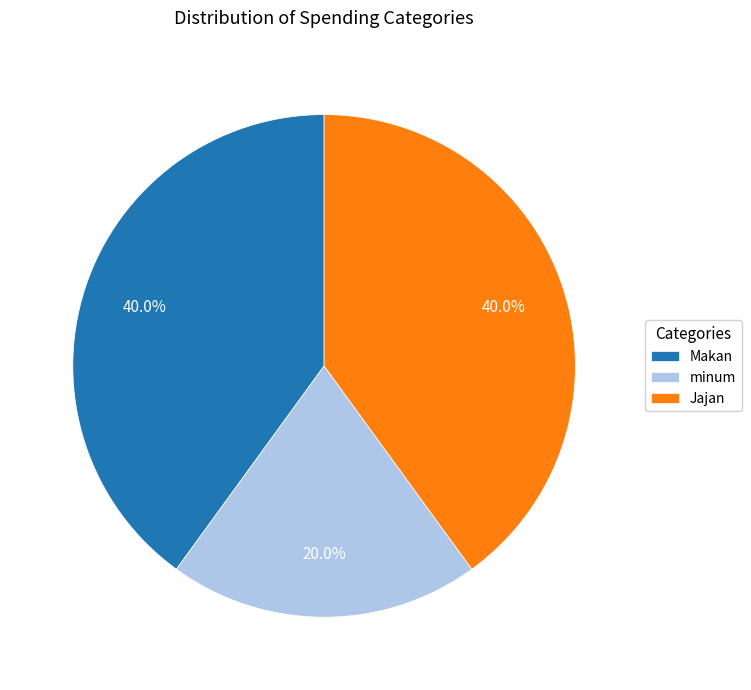

To the nearest percent, what portion does Makan represent?

40%